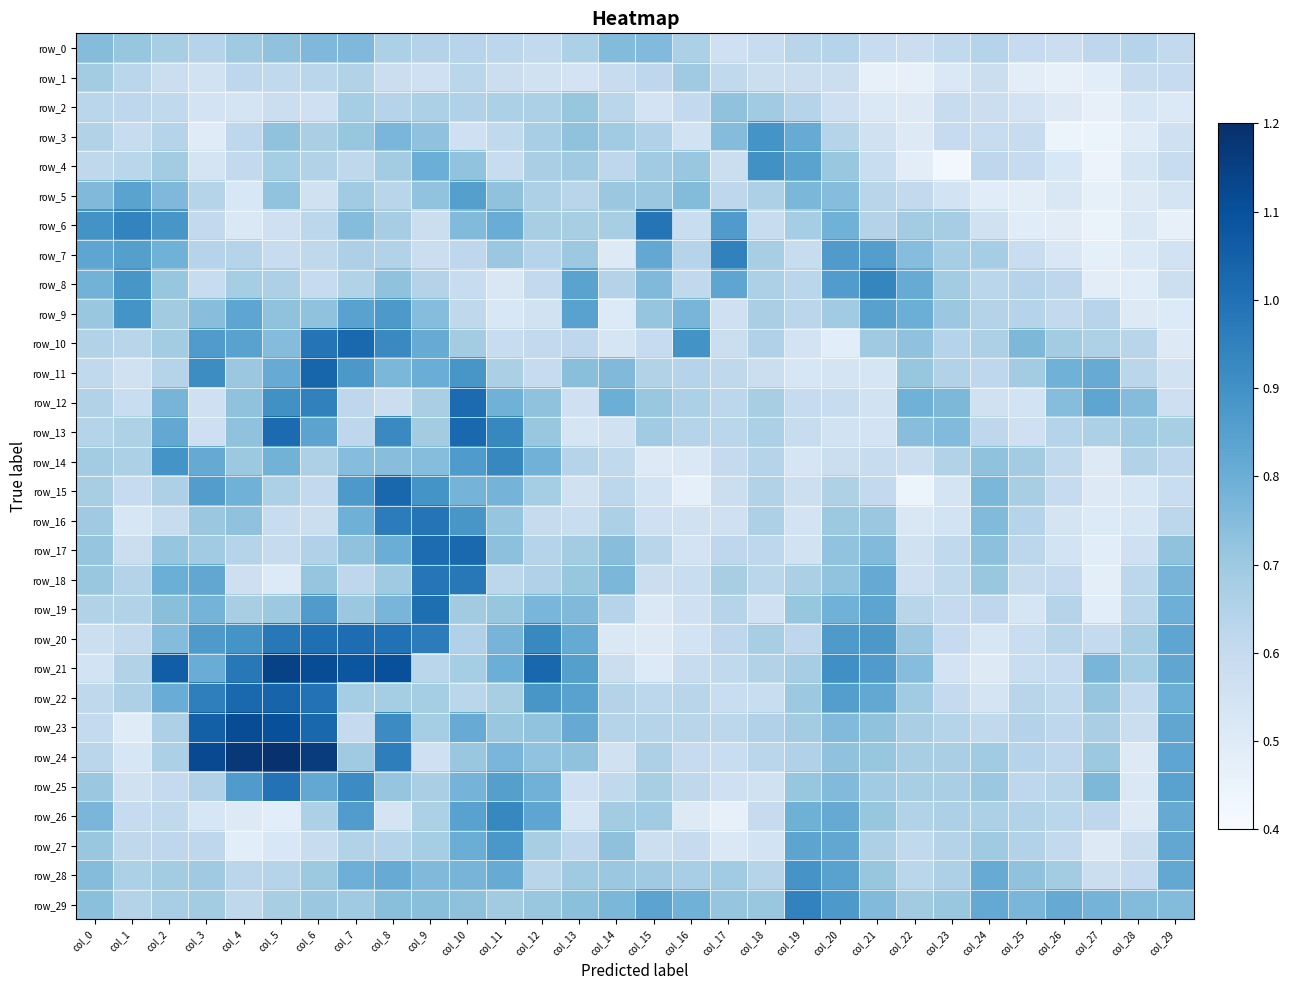

Count the number of categories in the chart.

30